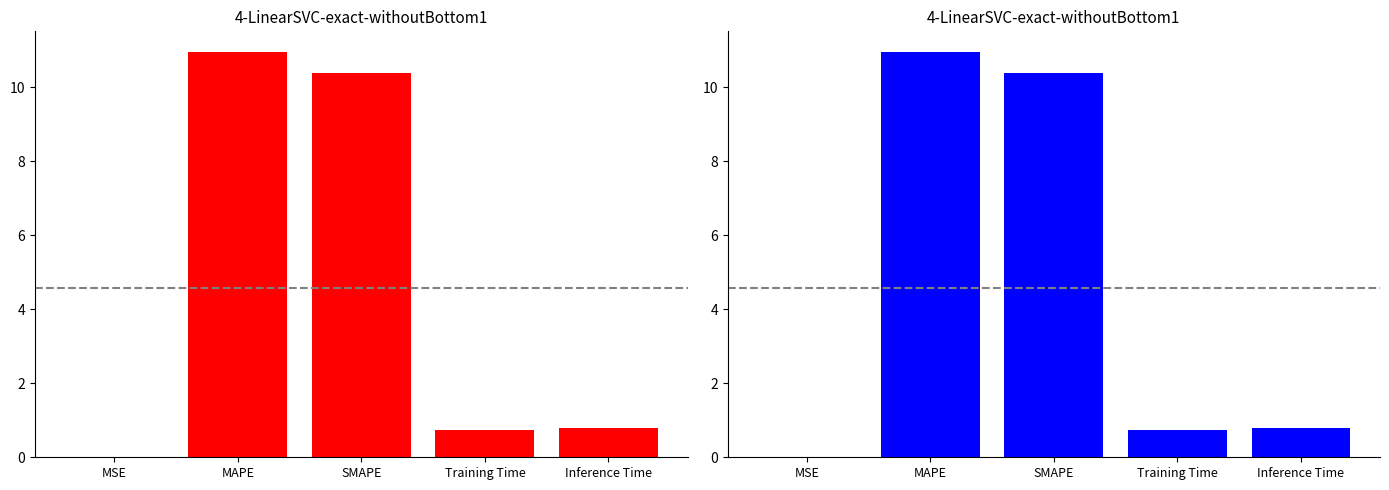

True or false: the data shows 0.8 at Inference Time.

True